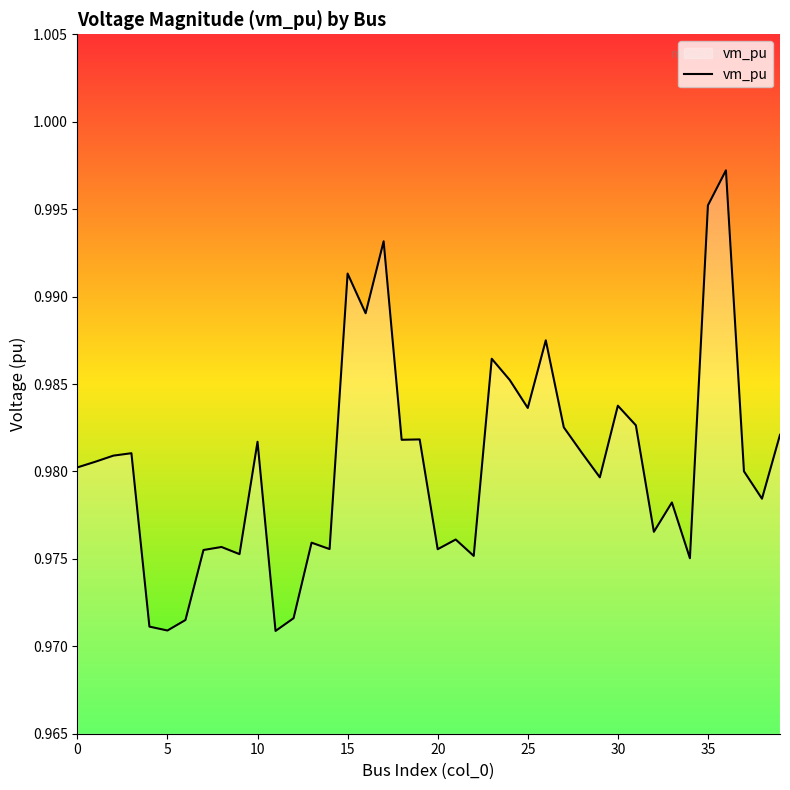

What is the greatest value displayed?

1.0